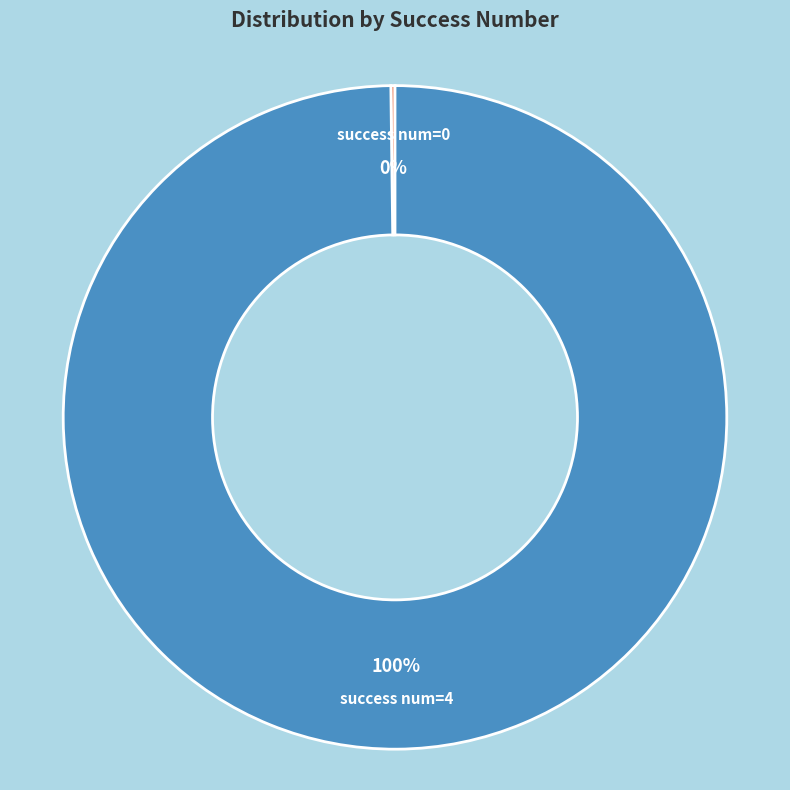

Is there a majority slice in this chart?

Yes